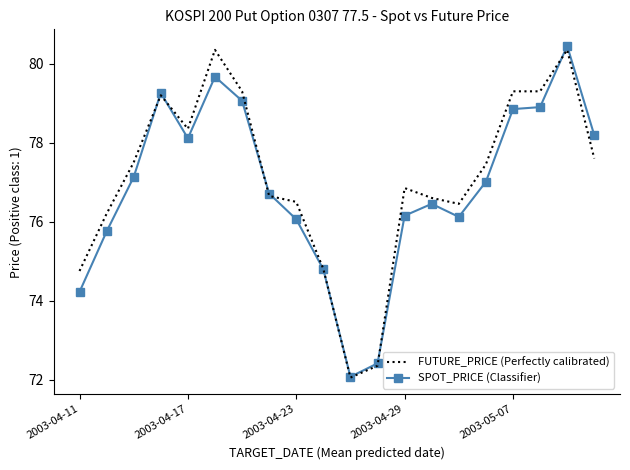

What is the maximum value shown in the chart?

80.5